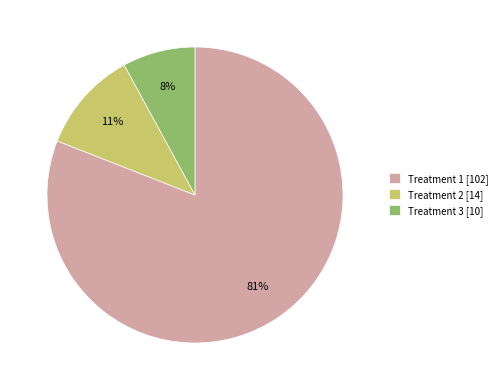

Which has a higher value, Treatment 3 [10] or Treatment 2 [14]?

Treatment 2 [14]